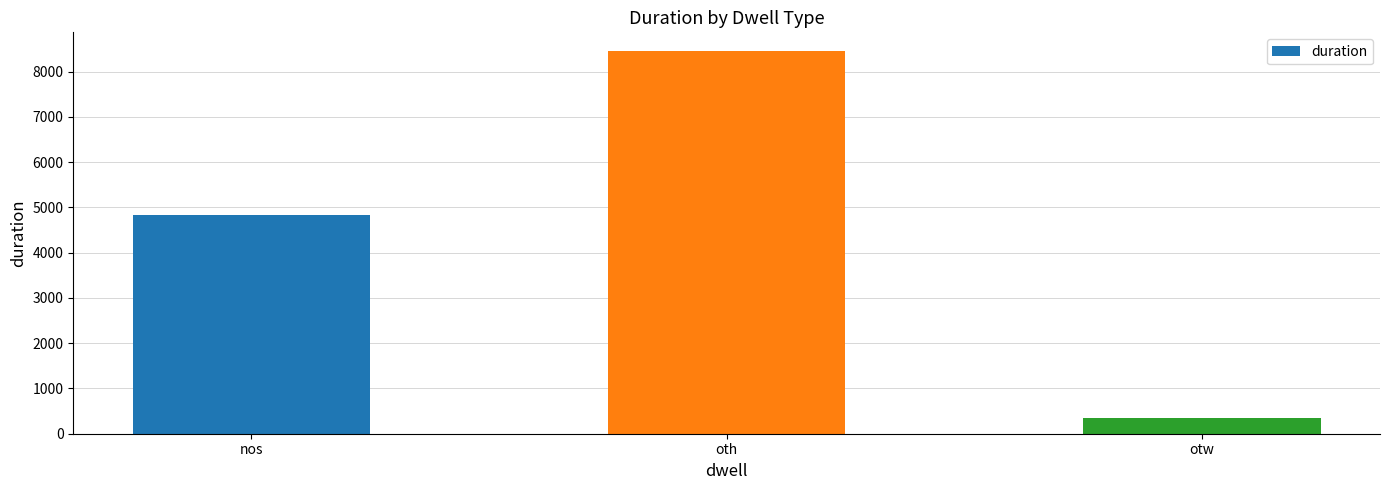

Rank the categories by value from highest to lowest.

oth, nos, otw